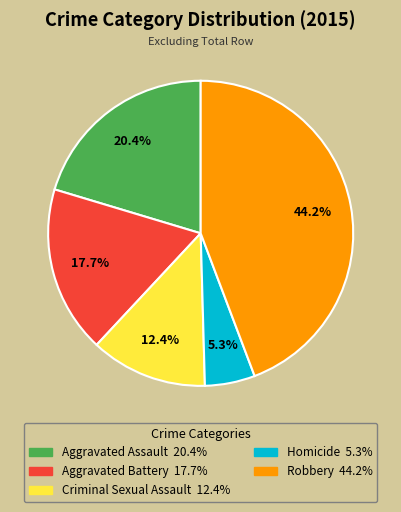

To the nearest percent, what is the combined percentage of Aggravated Battery and Robbery?

62%